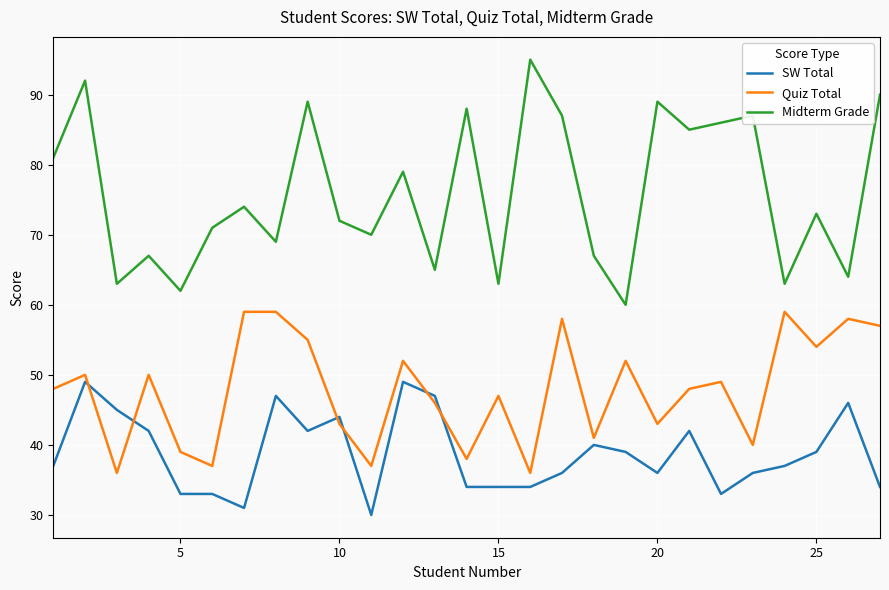

True or false: Midterm Grade and Quiz Total intersect in this chart.

False